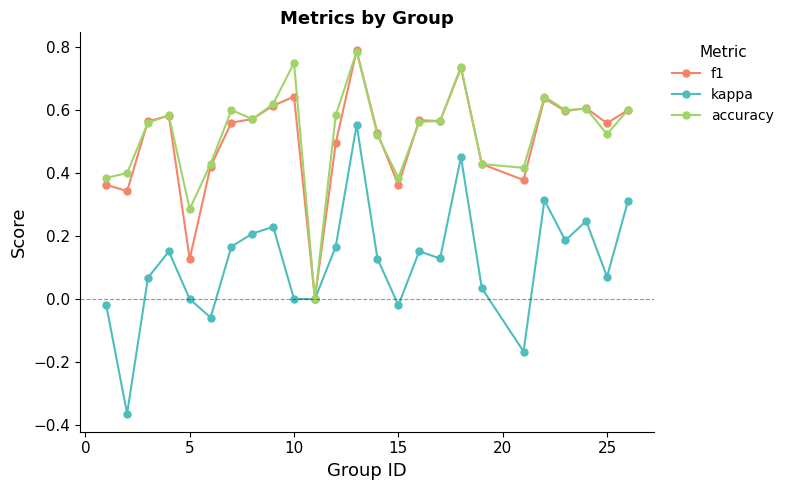

Which series has the largest range (max minus min)?

kappa